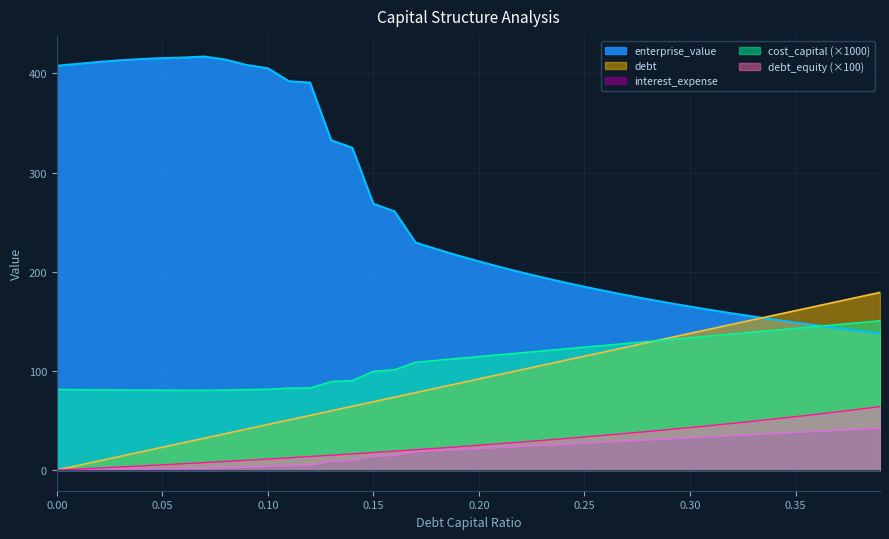

At which label does debt reach its peak?

0.39